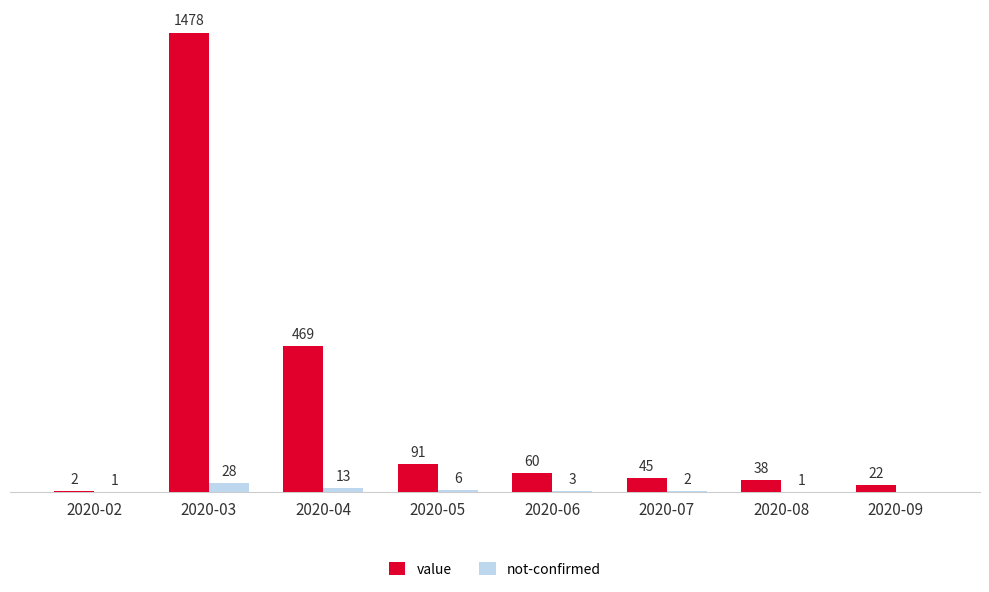

Which series has the largest range (max minus min)?

value